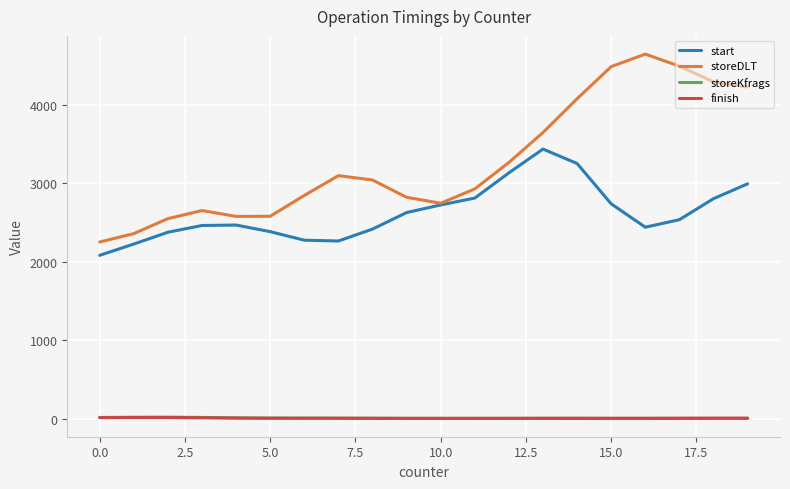

Does the chart have visible grid lines?

Yes